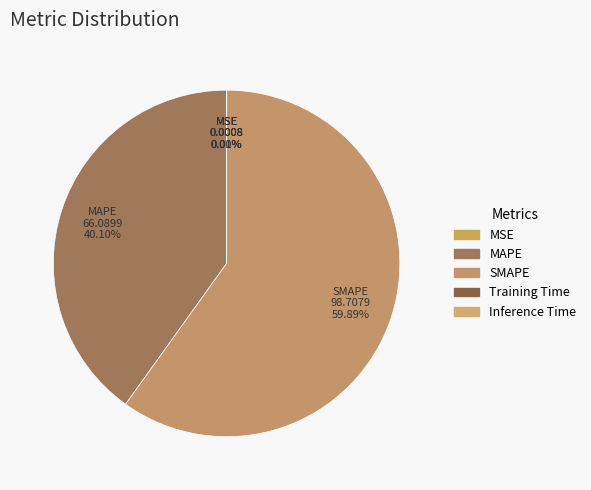

Rank the categories by value from lowest to highest.

MSE, Training Time, Inference Time, MAPE, SMAPE